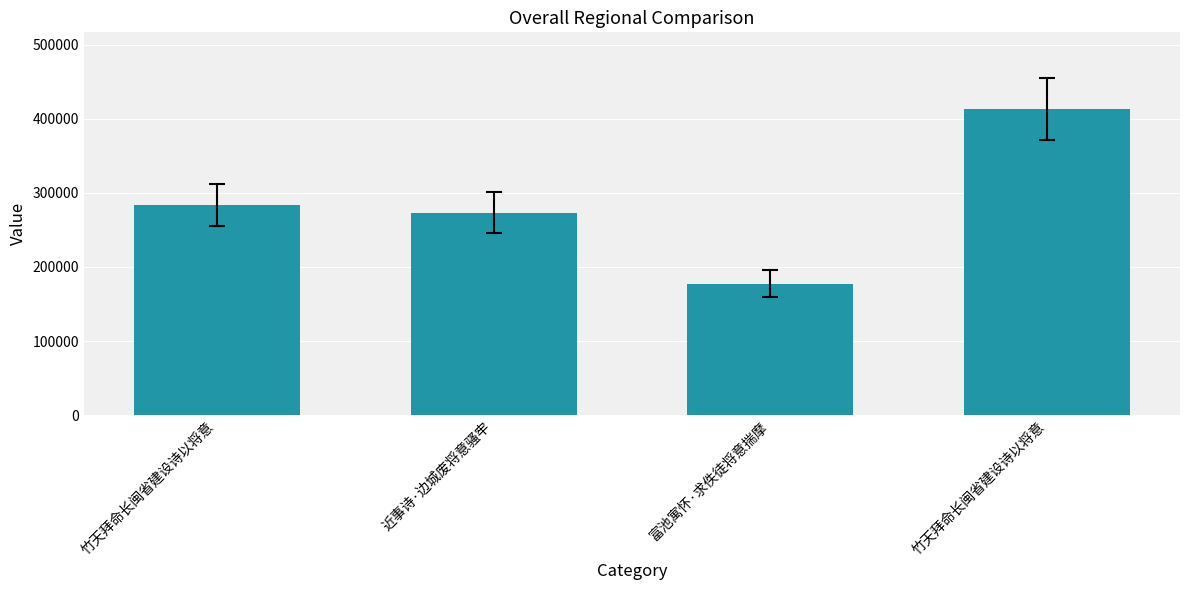

How many values are below 283944?

2